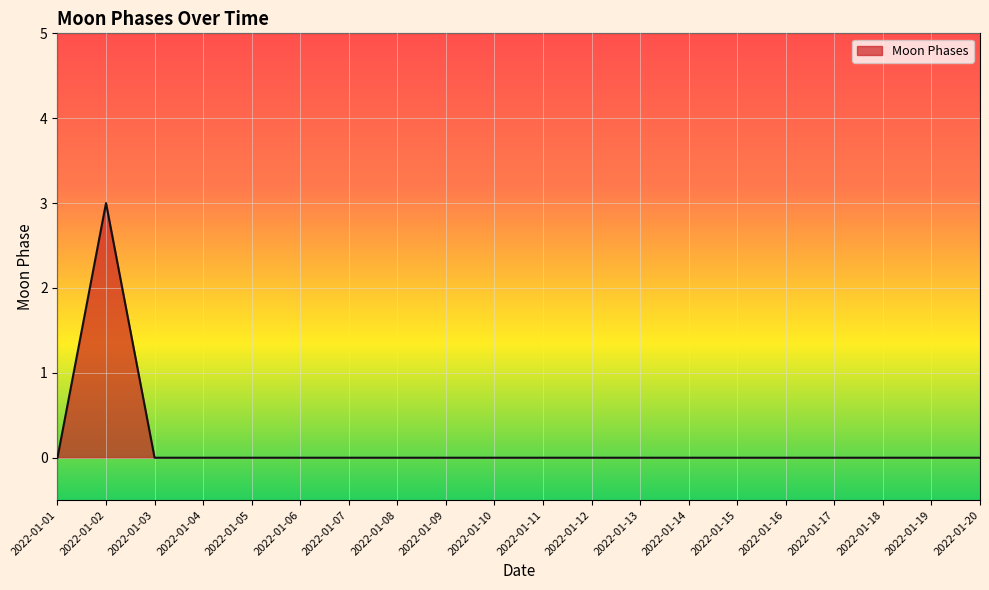

The chart shows a value of 1 at 2022-01-04. True or false?

False